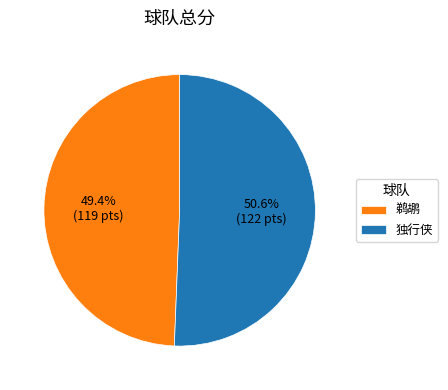

Which has a higher value, 鹈鹕 or 独行侠?

独行侠